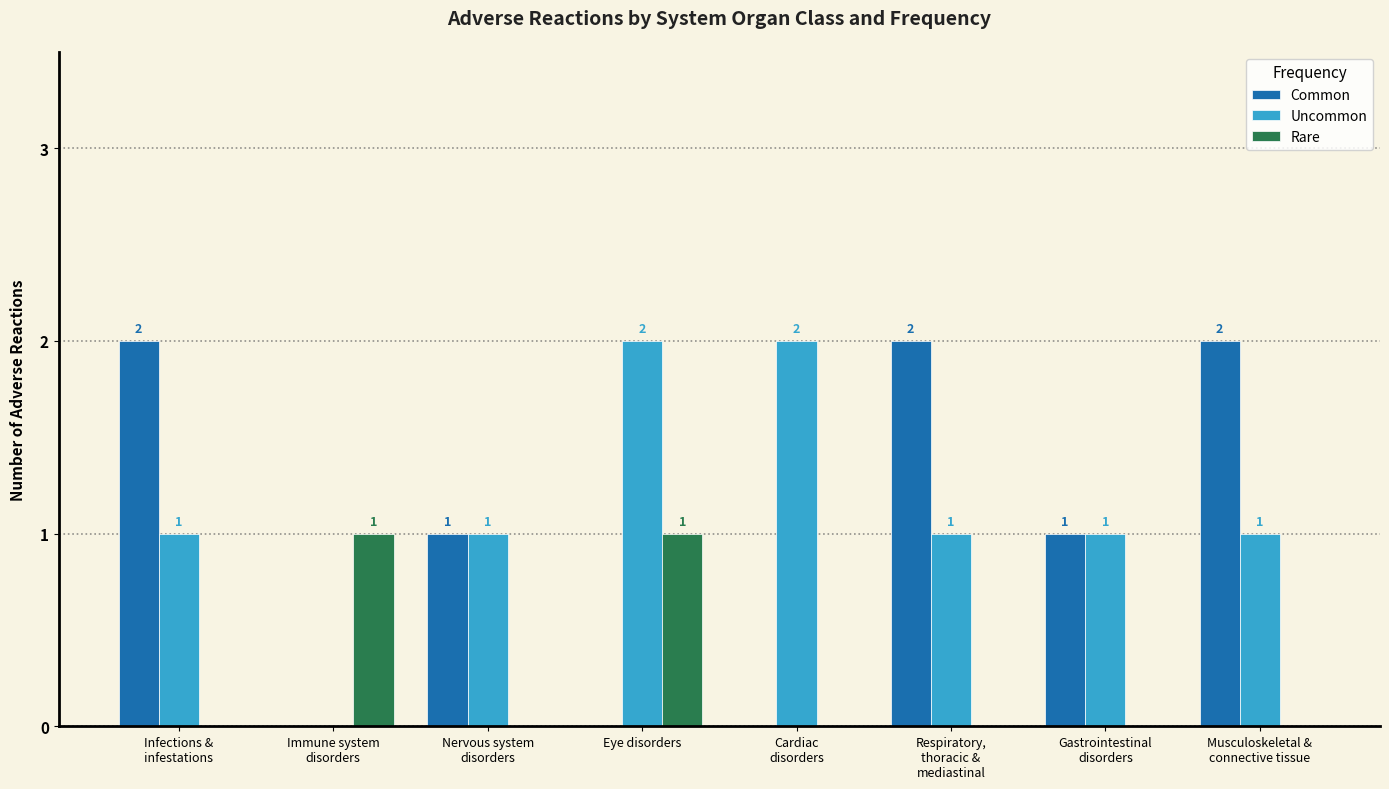

What is the sum of all Uncommon values?

9